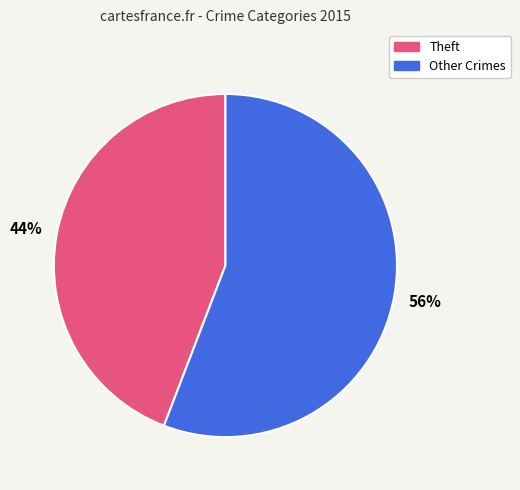

To the nearest percent, what is the difference between the largest and smallest slice percentages?

12%